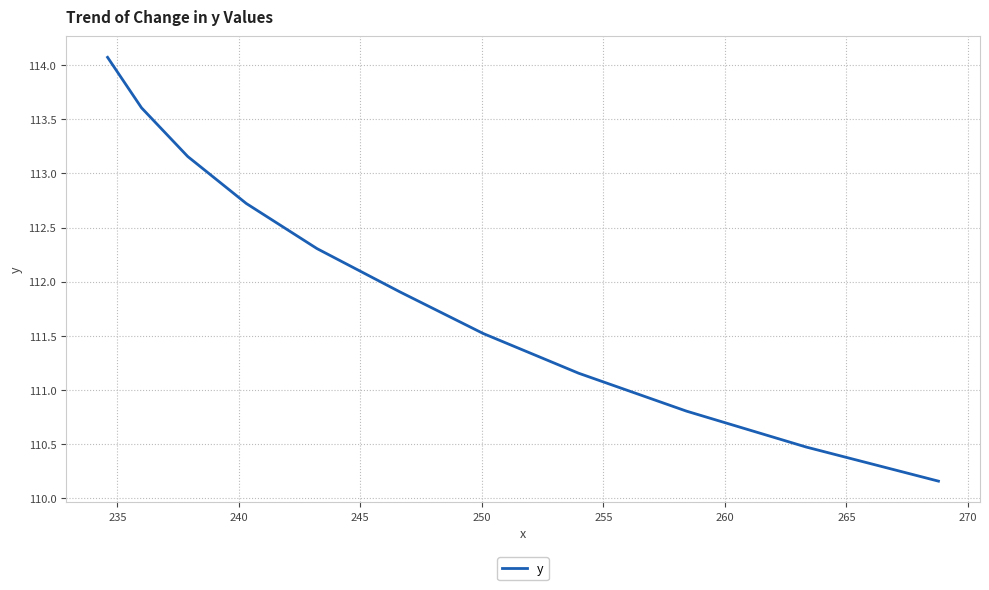

What is the maximum value shown in the chart?

114.1